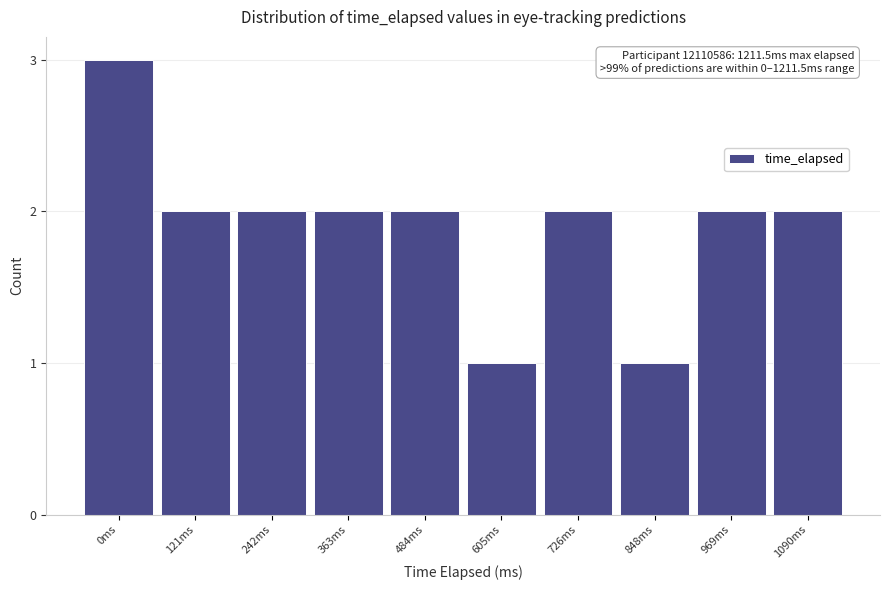

Reading left to right, what are all the values shown in this chart?

0ms=3	121ms=2	242ms=2	363ms=2	484ms=2	605ms=1	726ms=2	848ms=1	969ms=2	1090ms=2